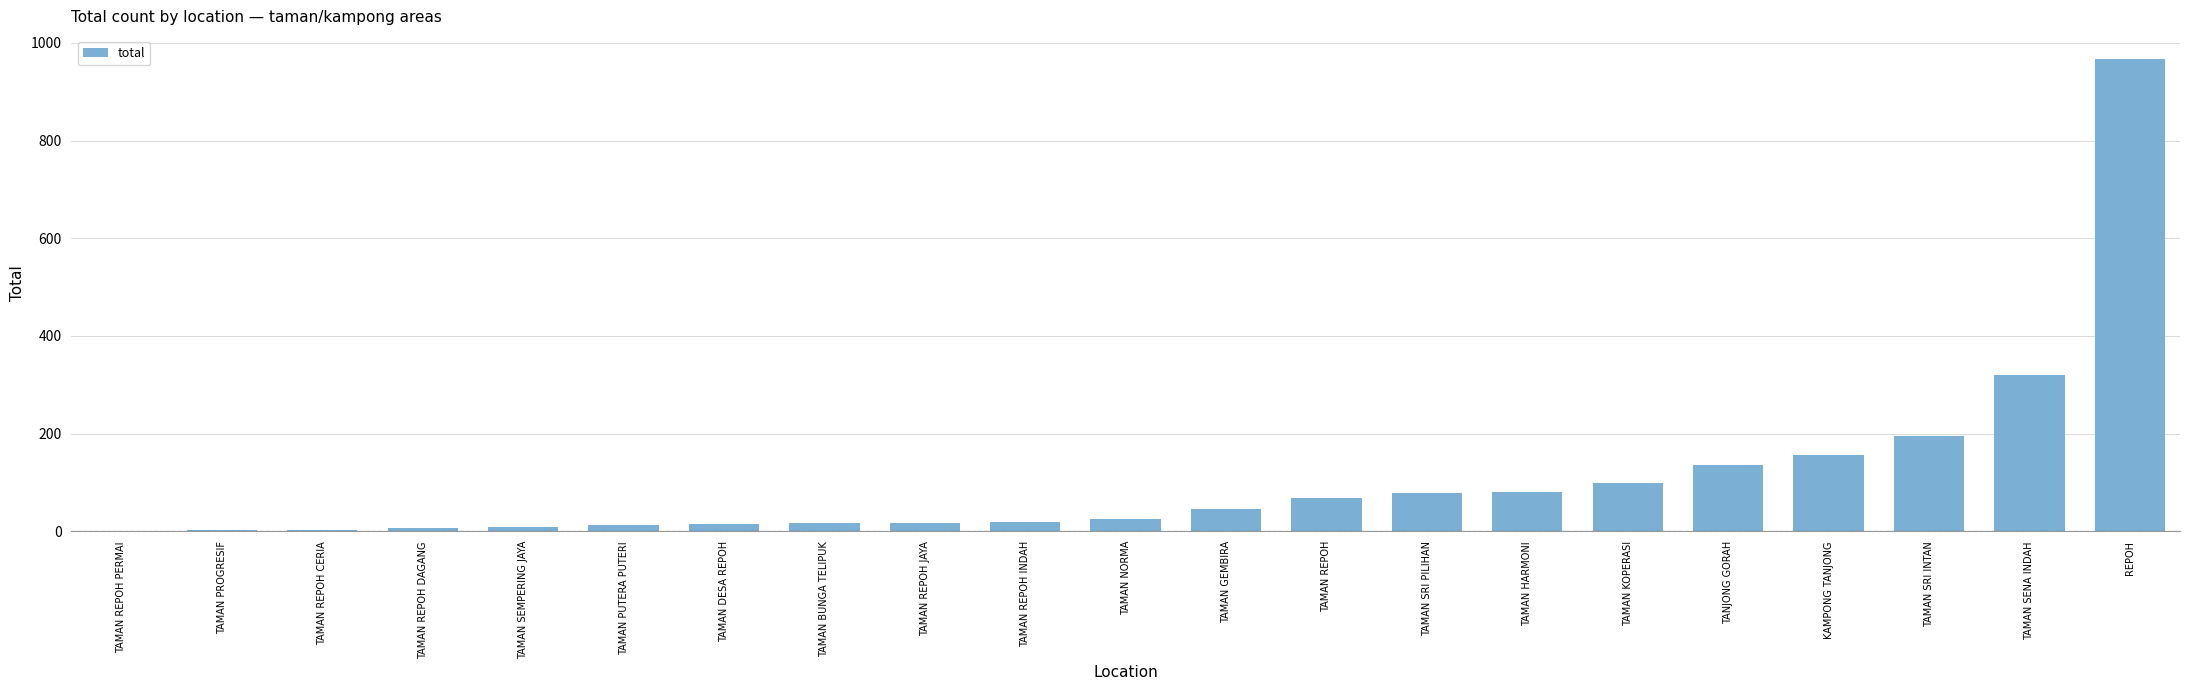

What is the sum of all values?

2276